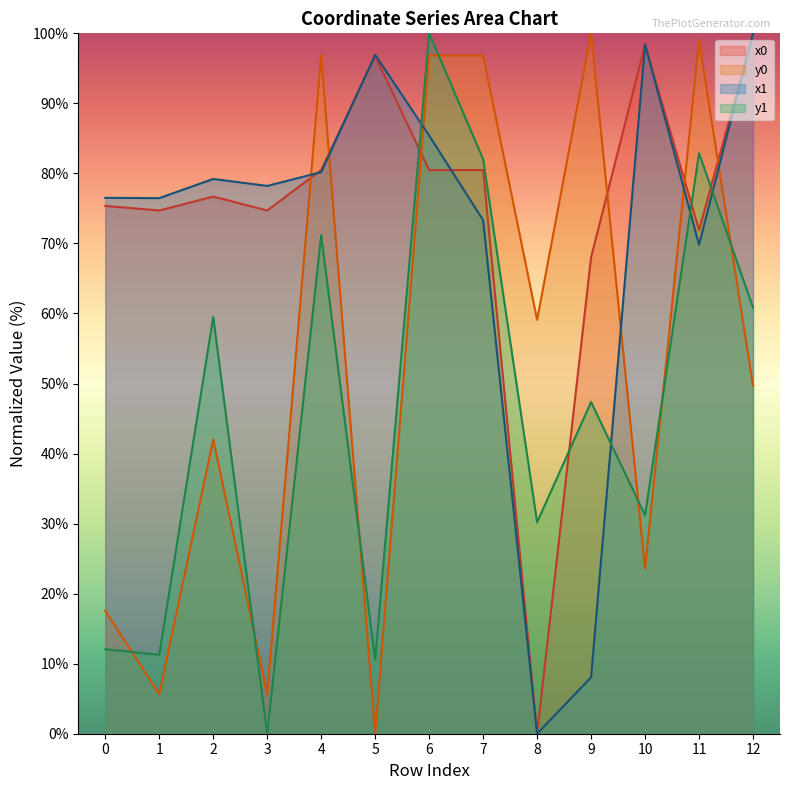

Reading left to right, extract all data points from this chart.

x0: 0=75.4	1=74.7	2=76.7	3=74.7	4=80.5	5=96.8	6=80.5	7=80.5	8=0.0	9=68.0	10=98.4	11=71.9	12=100.0
y0: 0=17.5	1=5.6	2=42.0	3=5.6	4=96.8	5=0.0	6=96.8	7=96.8	8=59.1	9=100.0	10=23.6	11=99.0	12=49.7
x1: 0=76.5	1=76.5	2=79.2	3=78.2	4=80.2	5=96.9	6=85.4	7=73.3	8=0.0	9=8.1	10=98.4	11=69.8	12=100.0
y1: 0=12.1	1=11.3	2=59.5	3=0.0	4=71.2	5=10.6	6=100.0	7=82.0	8=30.2	9=47.4	10=31.2	11=82.9	12=60.9